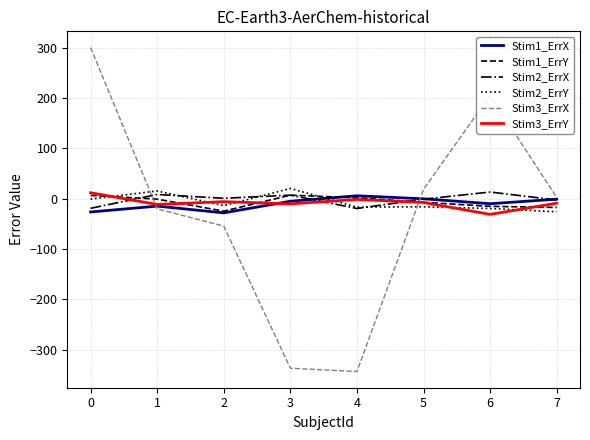

Which series has the largest range (max minus min)?

Stim3_ErrX